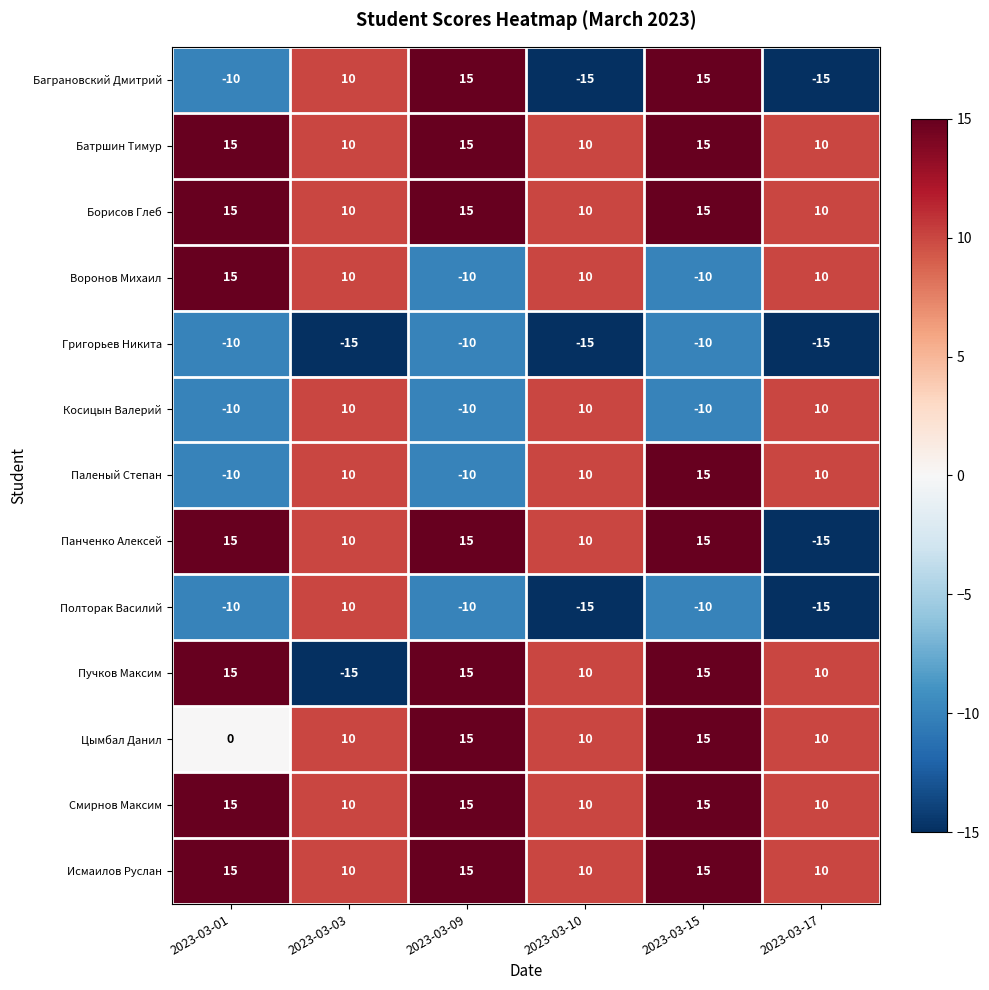

What value does the Смирнов Максим series have at 2023-03-15?

15